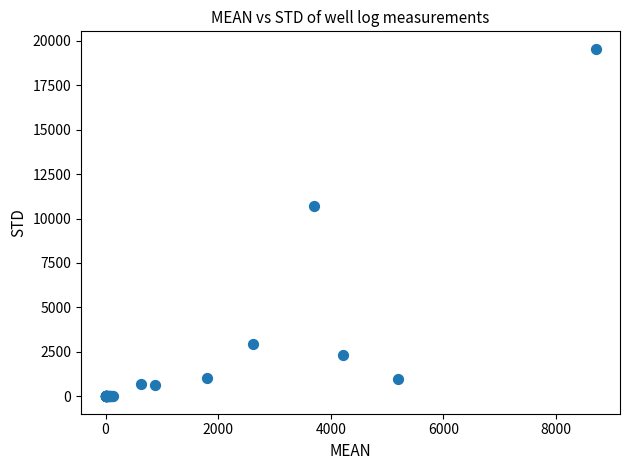

What Y value in the scatter plot is closest to 9773?

10725.6